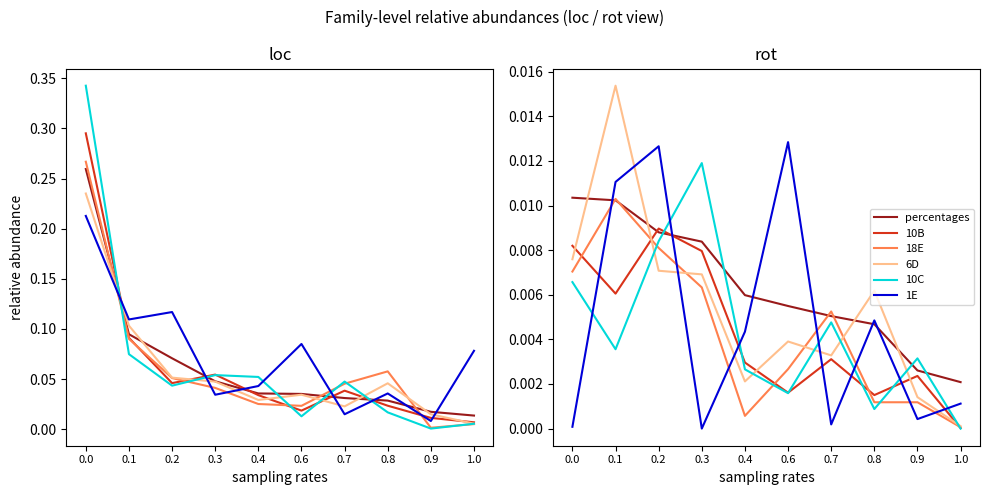

What is the label of the 3rd point from the right?

0.8